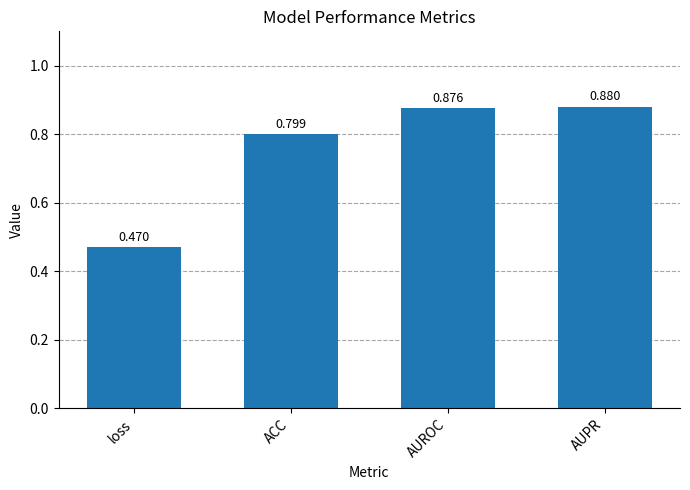

At which category does the chart reach its minimum across all series?

loss